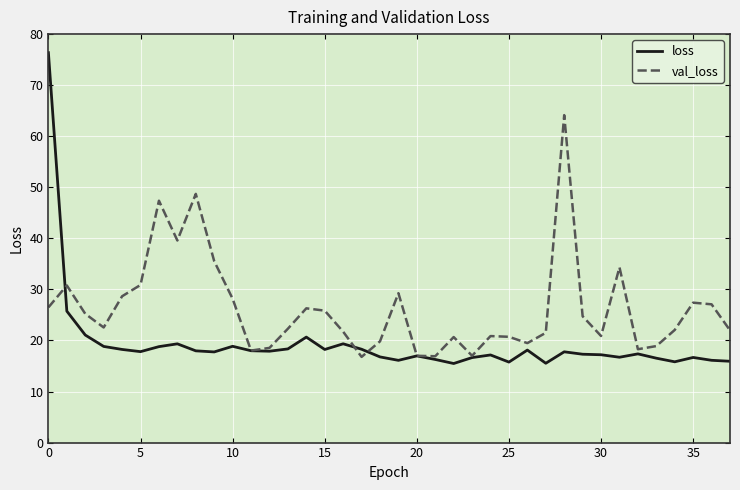

Rank the series by their average value, from lowest to highest.

loss, val_loss